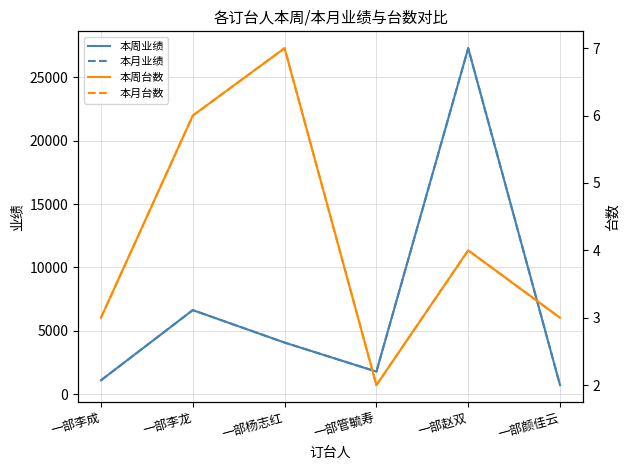

At which label is 本周台数 closest to 4?

一部赵双